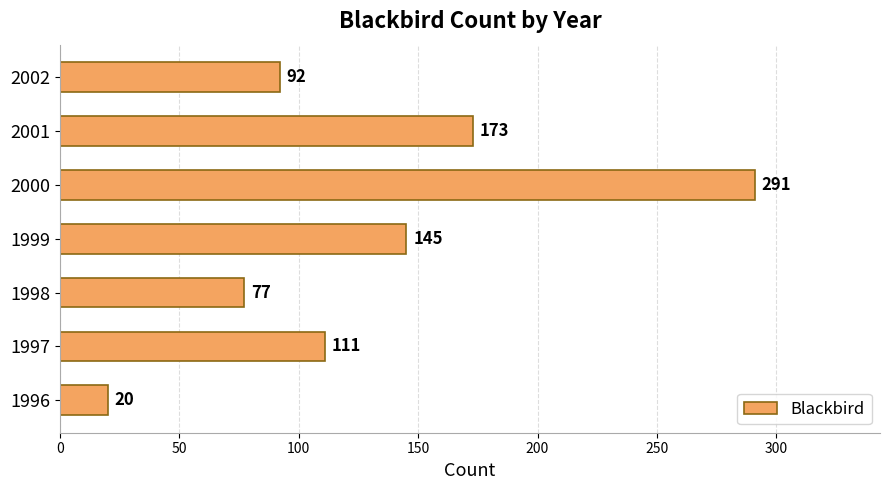

How many series are shown in this chart?

1